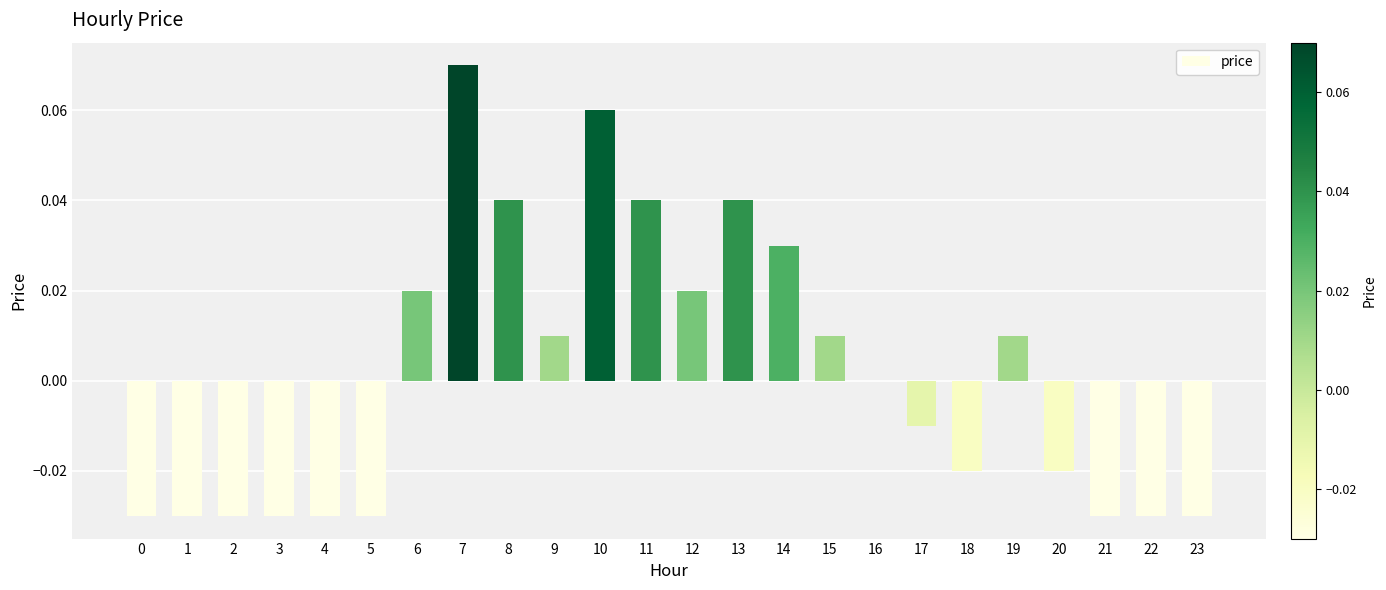

At which label does the data first exceed 0?

6